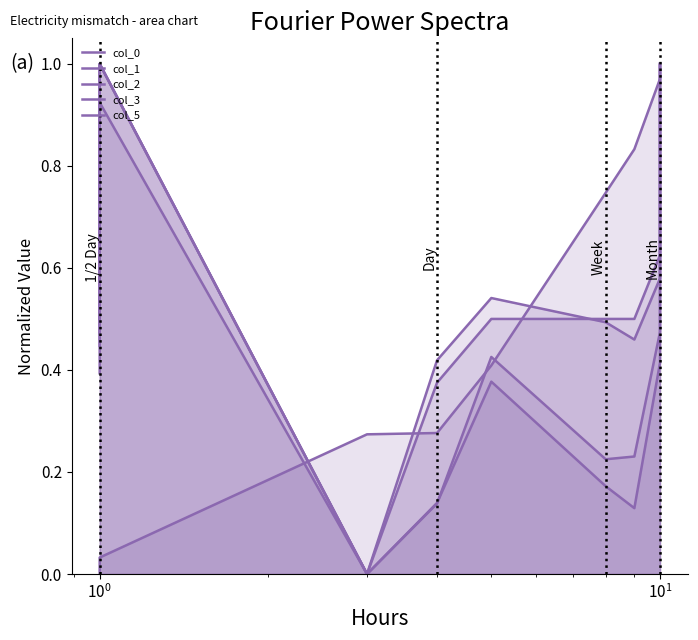

What is the difference between the maximum and minimum values in the col_3 series?

1.0